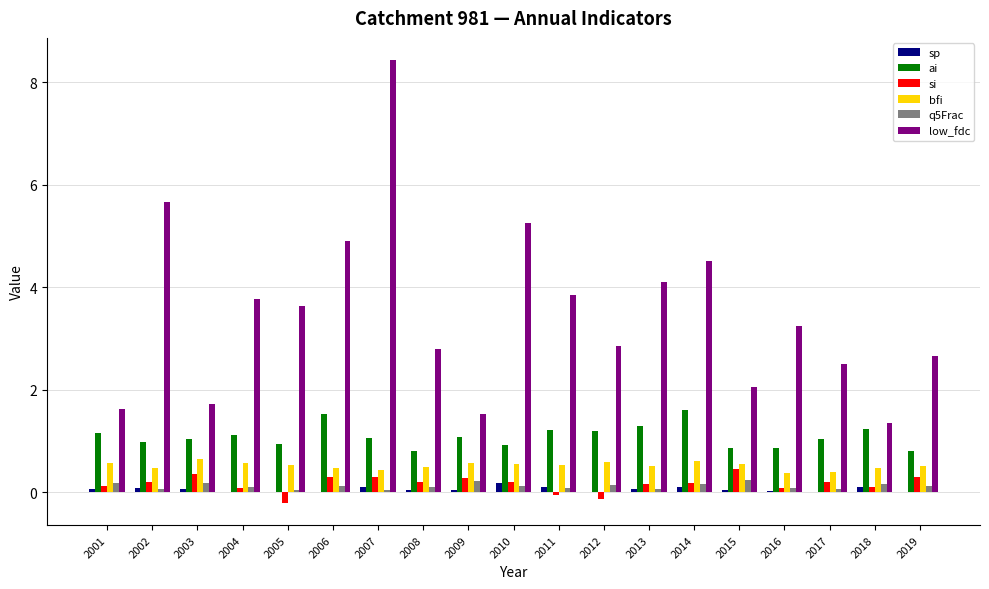

How many groups of bars are there?

19